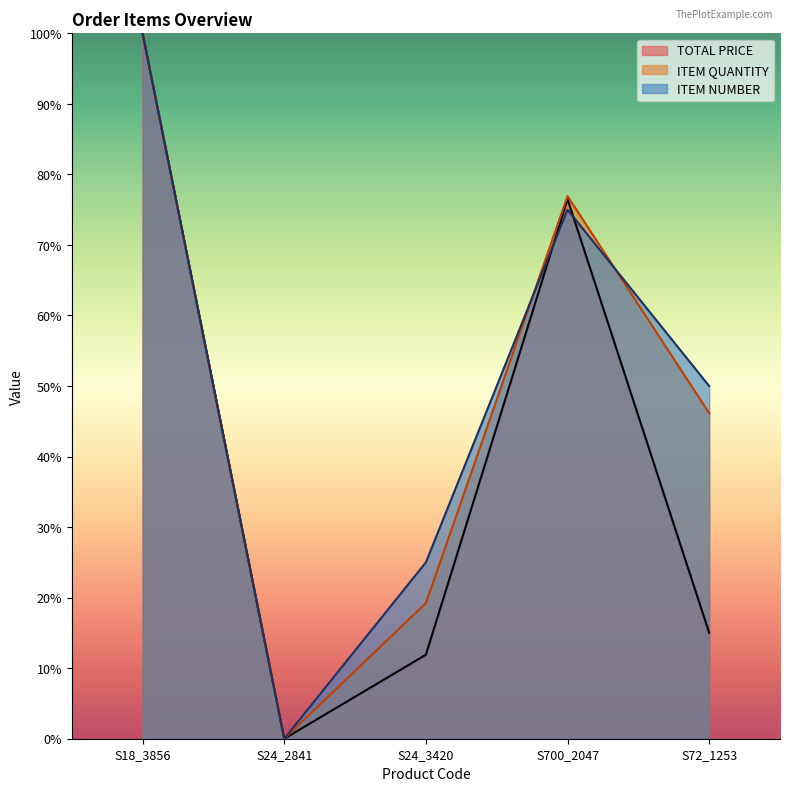

What is the average value of the ITEM NUMBER series?

50.0